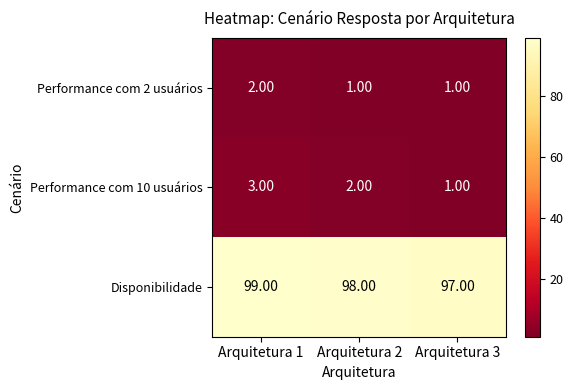

Is the value of Performance com 10 usuários at Arquitetura 2 greater than the value of Disponibilidade at Arquitetura 2?

No